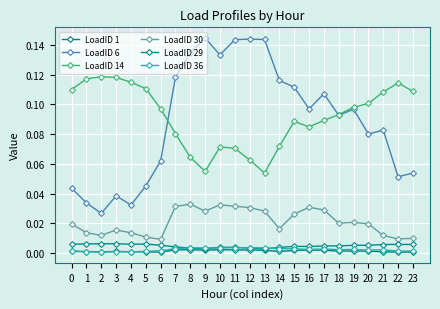

Which series has the largest total across all categories?

LoadID 14